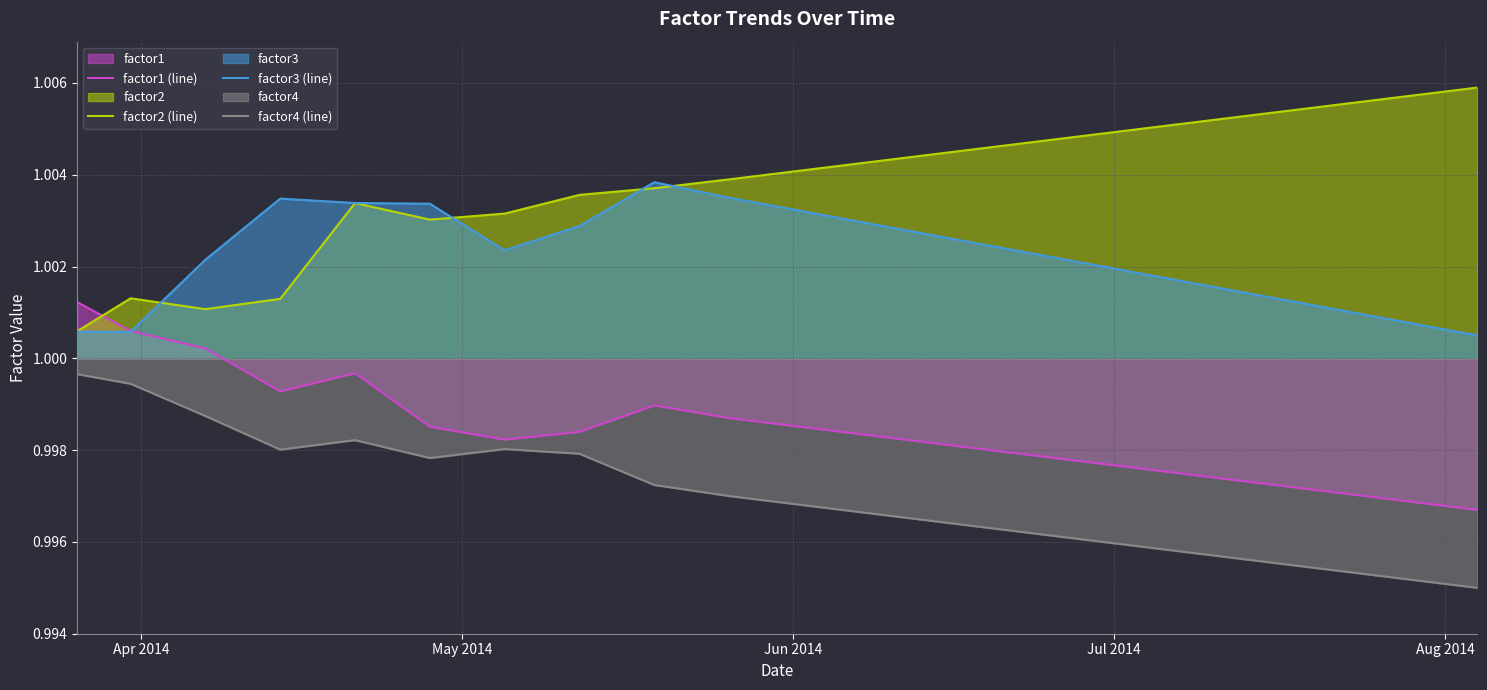

Which series has the largest total across all categories?

factor2 (line)